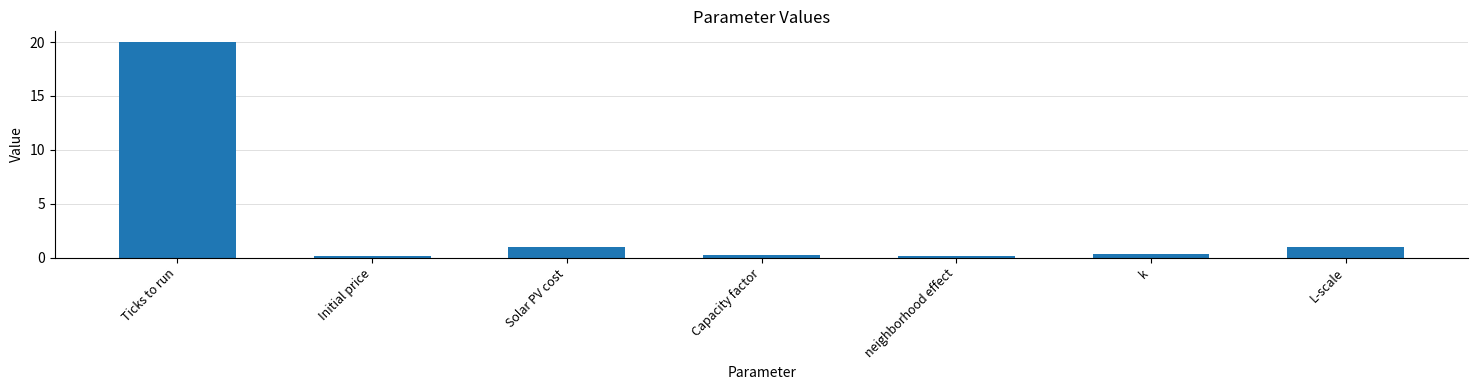

What is the maximum value shown in the chart?

20.0